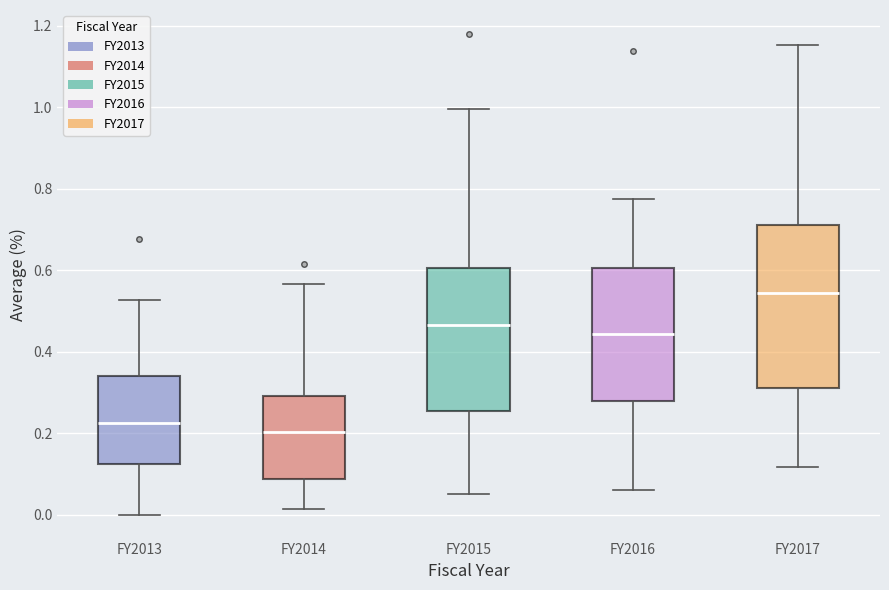

Where does the upper whisker of the box for FY2014 end on the y-axis? The values are not printed on the chart, so give them approximately, as read against the axis.

0.56